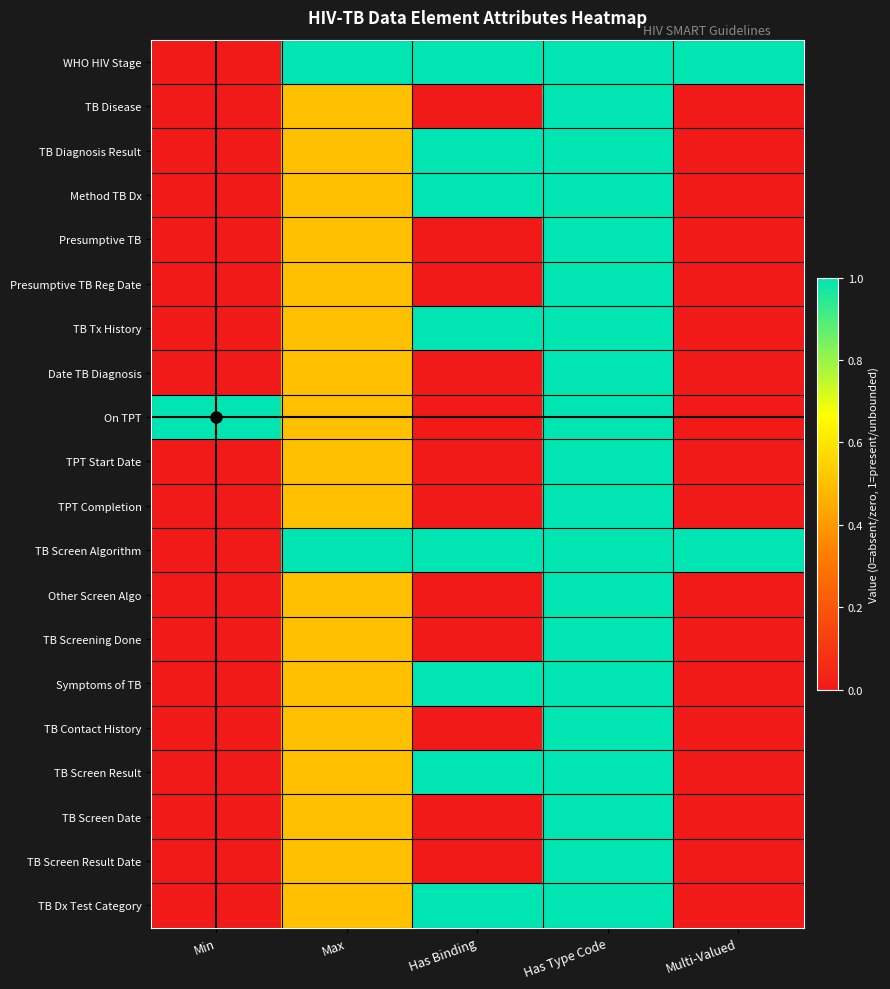

Reading left to right, list all the values displayed in this chart.

WHO HIV Stage: Min=0.0	Max=1.0	Has Binding=1.0	Has Type Code=1.0	Multi-Valued=1.0
TB Disease: Min=0.0	Max=0.5	Has Binding=0.0	Has Type Code=1.0	Multi-Valued=0.0
TB Diagnosis Result: Min=0.0	Max=0.5	Has Binding=1.0	Has Type Code=1.0	Multi-Valued=0.0
Method TB Dx: Min=0.0	Max=0.5	Has Binding=1.0	Has Type Code=1.0	Multi-Valued=0.0
Presumptive TB: Min=0.0	Max=0.5	Has Binding=0.0	Has Type Code=1.0	Multi-Valued=0.0
Presumptive TB Reg Date: Min=0.0	Max=0.5	Has Binding=0.0	Has Type Code=1.0	Multi-Valued=0.0
TB Tx History: Min=0.0	Max=0.5	Has Binding=1.0	Has Type Code=1.0	Multi-Valued=0.0
Date TB Diagnosis: Min=0.0	Max=0.5	Has Binding=0.0	Has Type Code=1.0	Multi-Valued=0.0
On TPT: Min=1.0	Max=0.5	Has Binding=0.0	Has Type Code=1.0	Multi-Valued=0.0
TPT Start Date: Min=0.0	Max=0.5	Has Binding=0.0	Has Type Code=1.0	Multi-Valued=0.0
TPT Completion: Min=0.0	Max=0.5	Has Binding=0.0	Has Type Code=1.0	Multi-Valued=0.0
TB Screen Algorithm: Min=0.0	Max=1.0	Has Binding=1.0	Has Type Code=1.0	Multi-Valued=1.0
Other Screen Algo: Min=0.0	Max=0.5	Has Binding=0.0	Has Type Code=1.0	Multi-Valued=0.0
TB Screening Done: Min=0.0	Max=0.5	Has Binding=0.0	Has Type Code=1.0	Multi-Valued=0.0
Symptoms of TB: Min=0.0	Max=0.5	Has Binding=1.0	Has Type Code=1.0	Multi-Valued=0.0
TB Contact History: Min=0.0	Max=0.5	Has Binding=0.0	Has Type Code=1.0	Multi-Valued=0.0
TB Screen Result: Min=0.0	Max=0.5	Has Binding=1.0	Has Type Code=1.0	Multi-Valued=0.0
TB Screen Date: Min=0.0	Max=0.5	Has Binding=0.0	Has Type Code=1.0	Multi-Valued=0.0
TB Screen Result Date: Min=0.0	Max=0.5	Has Binding=0.0	Has Type Code=1.0	Multi-Valued=0.0
TB Dx Test Category: Min=0.0	Max=0.5	Has Binding=1.0	Has Type Code=1.0	Multi-Valued=0.0